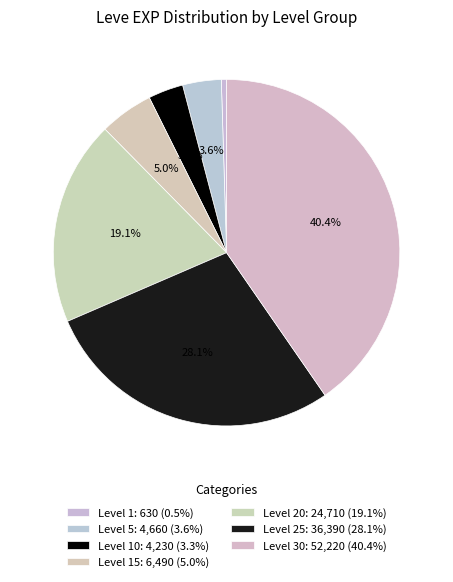

How many slices are in this pie chart?

7